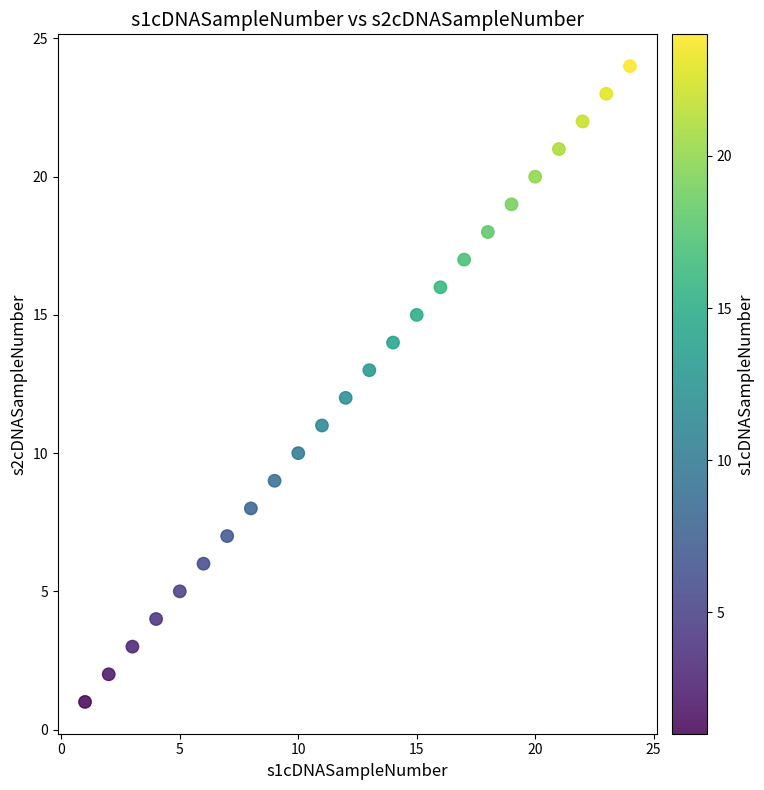

What is the range of Y values (max minus min)?

23